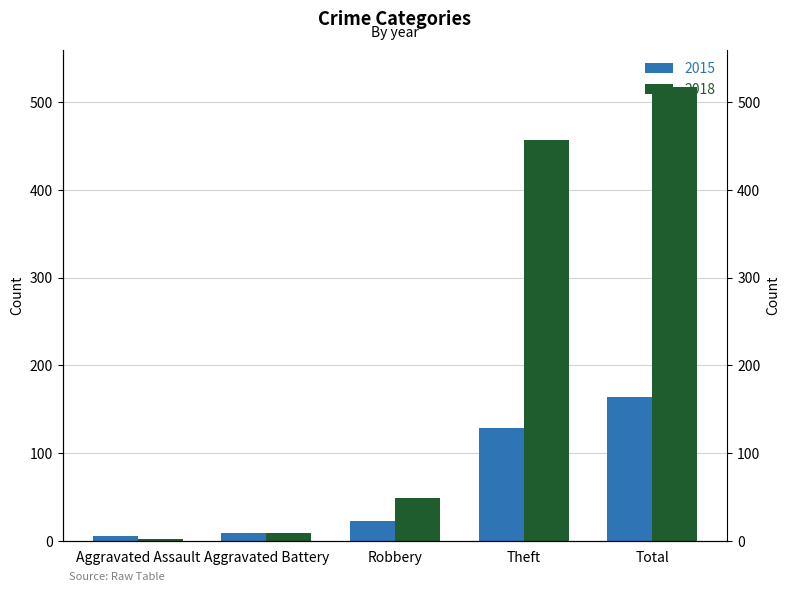

What is the difference between the maximum and minimum values in the 2015 series?

159